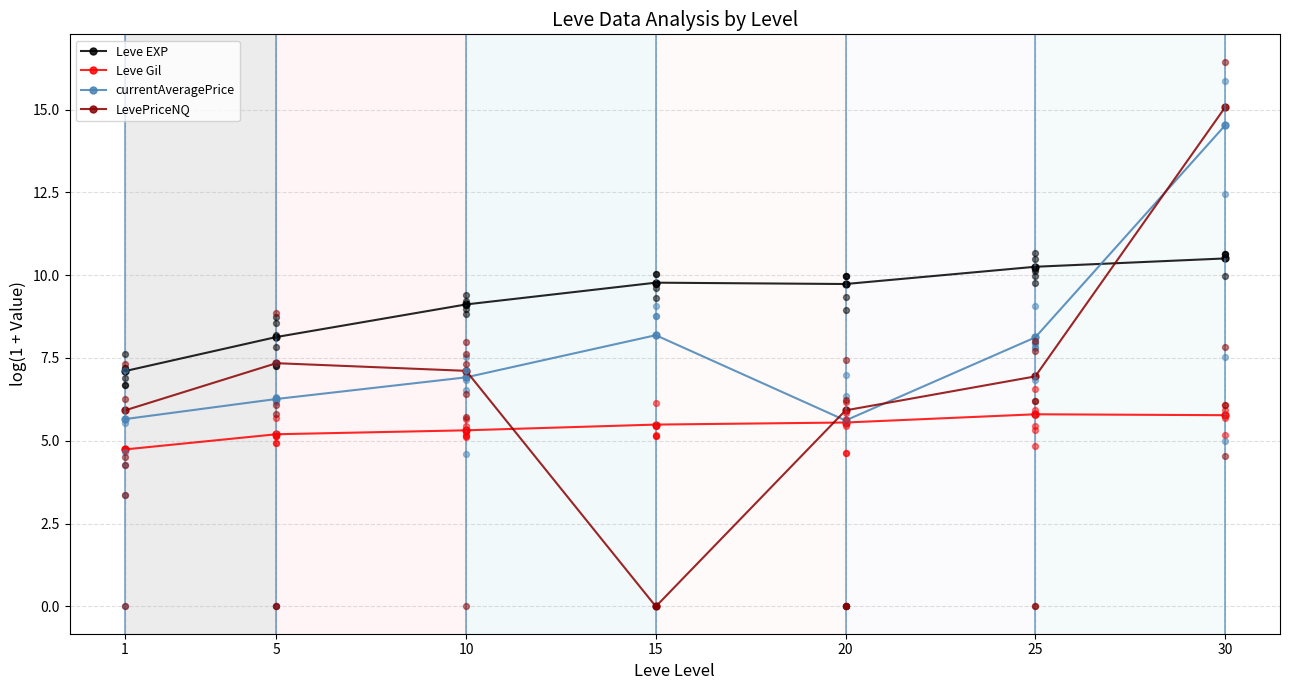

Is the value of Leve EXP at 10 greater than the value of Leve Gil at 30?

Yes